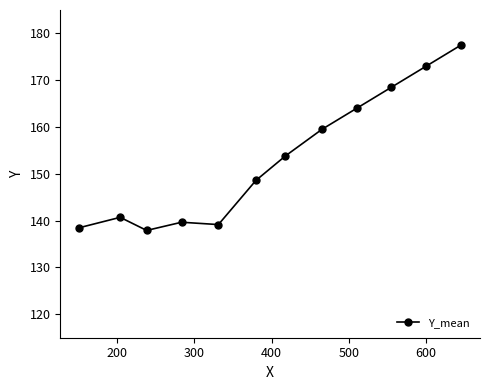

What is the value of the 12th point from the left?

177.5